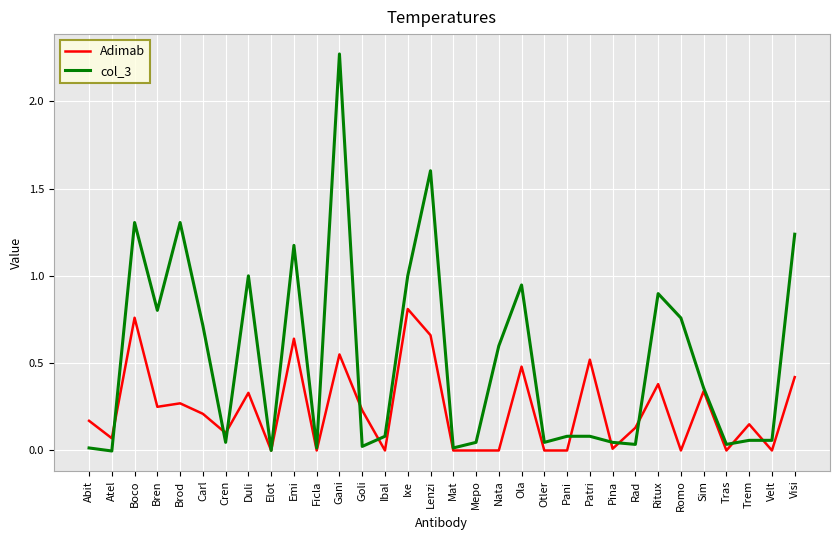

The col_3 series shows 0.2 at Emi. True or false?

False